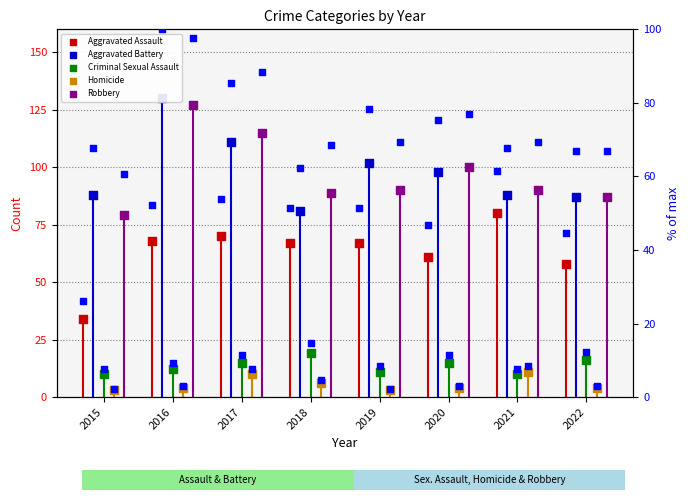

What is the total value across all series at 2015?

214